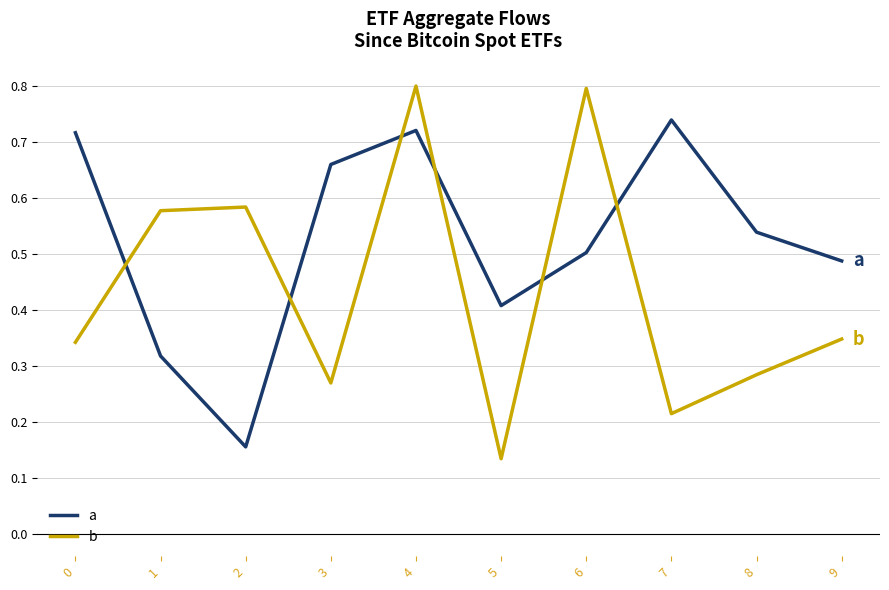

Which series has the largest total across all categories?

a